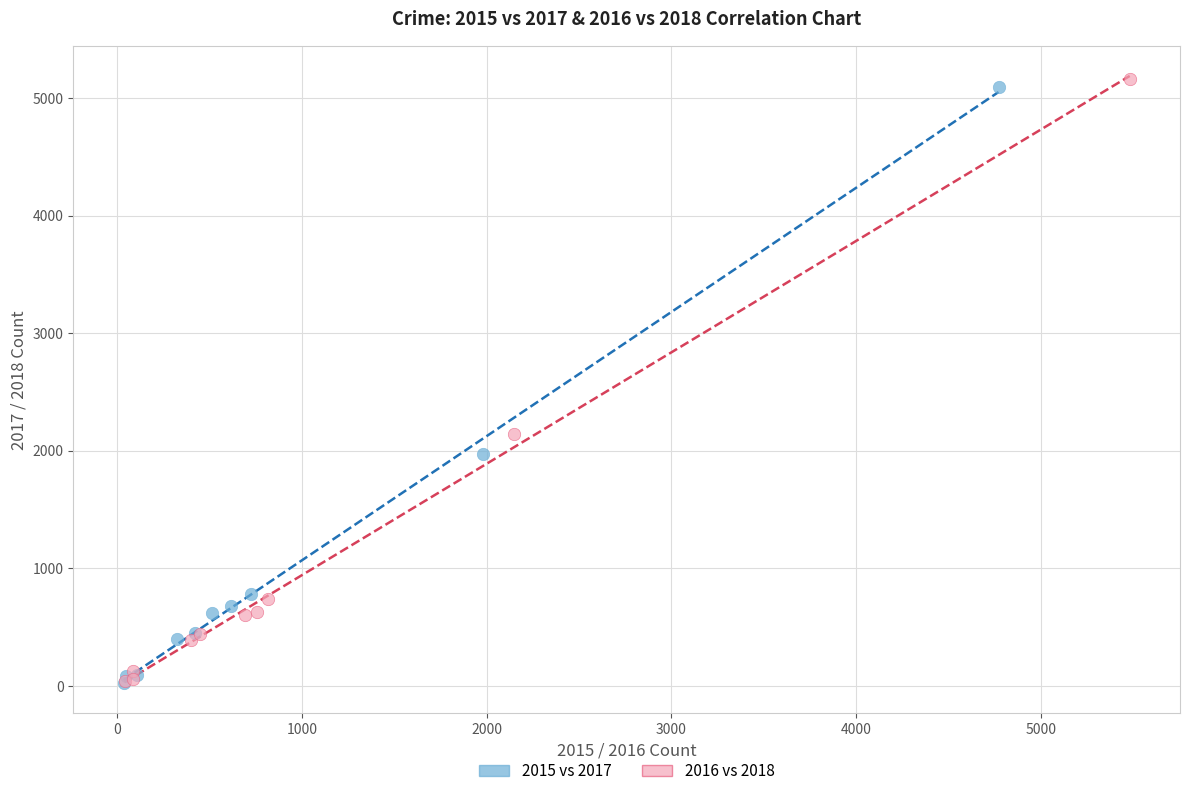

What are all the series names shown in the legend?

2015 vs 2017, 2016 vs 2018